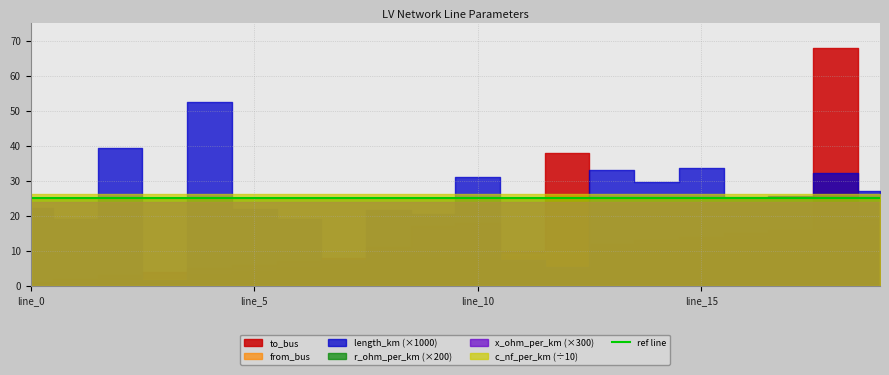

Does the chart display data point markers on the line(s)?

No